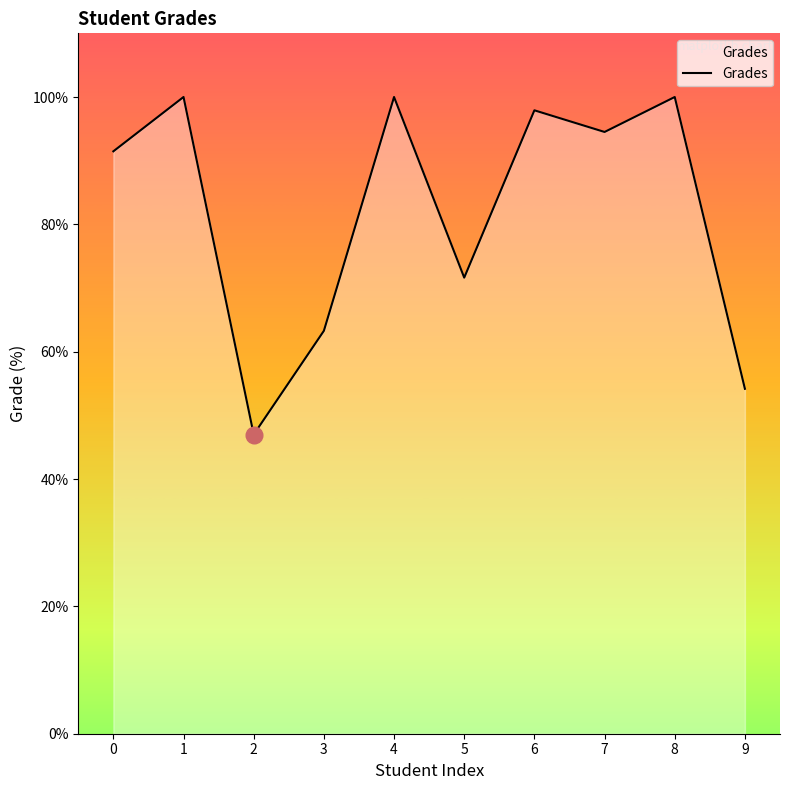

What is the change in value from 0 to 6?

+6.4